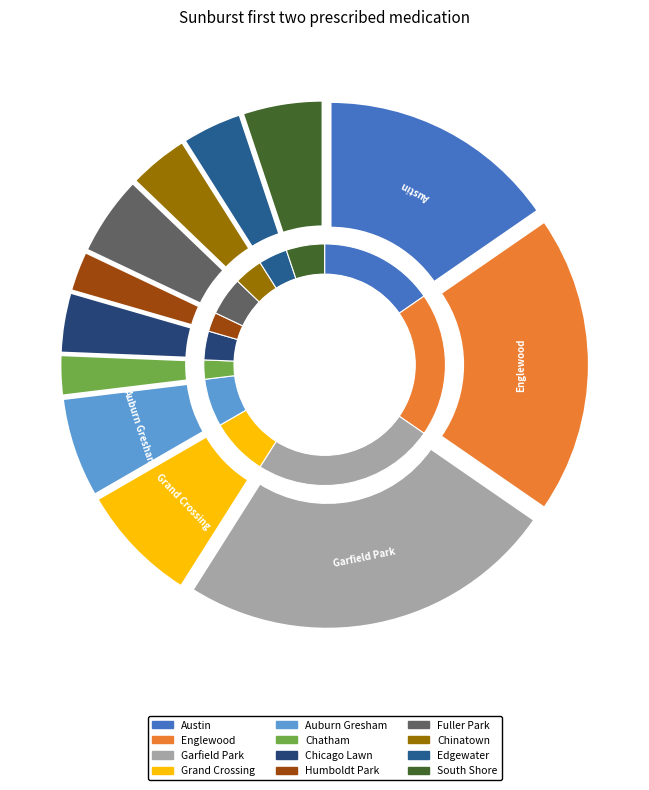

Between Austin and Edgewater, which is larger?

Austin